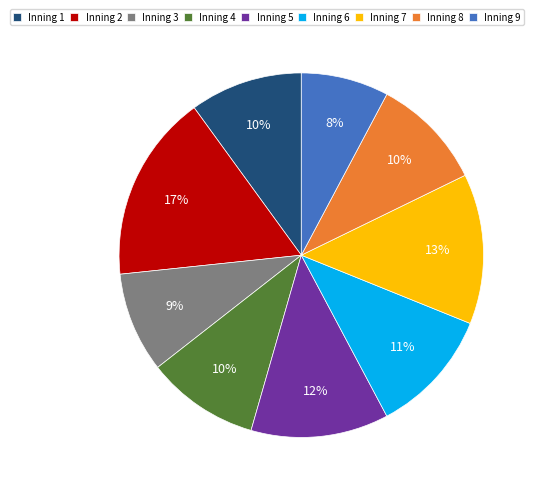

Does Inning 9 account for over 50% of the chart?

No